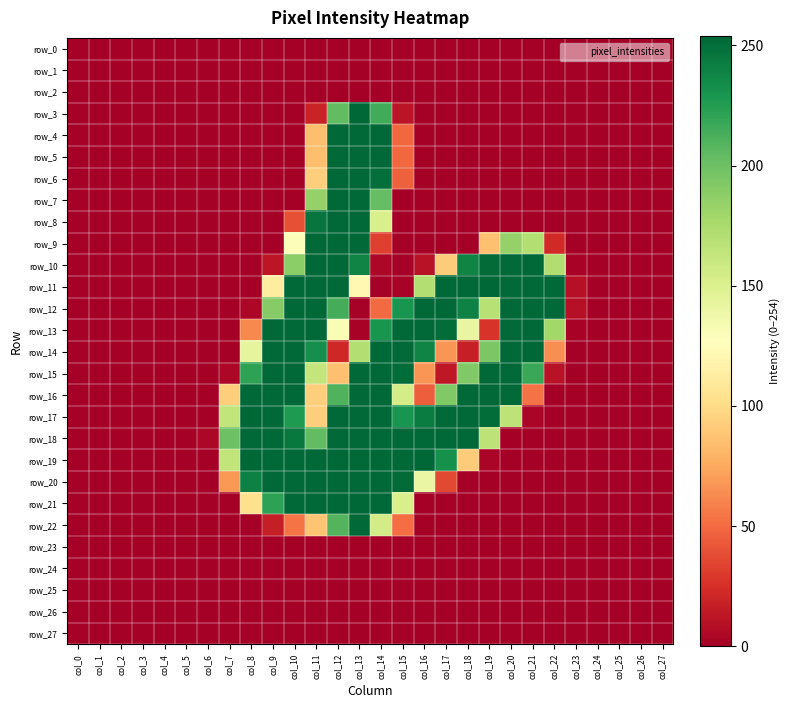

Between col_14 and col_26, which series saw the biggest shift?

row_4